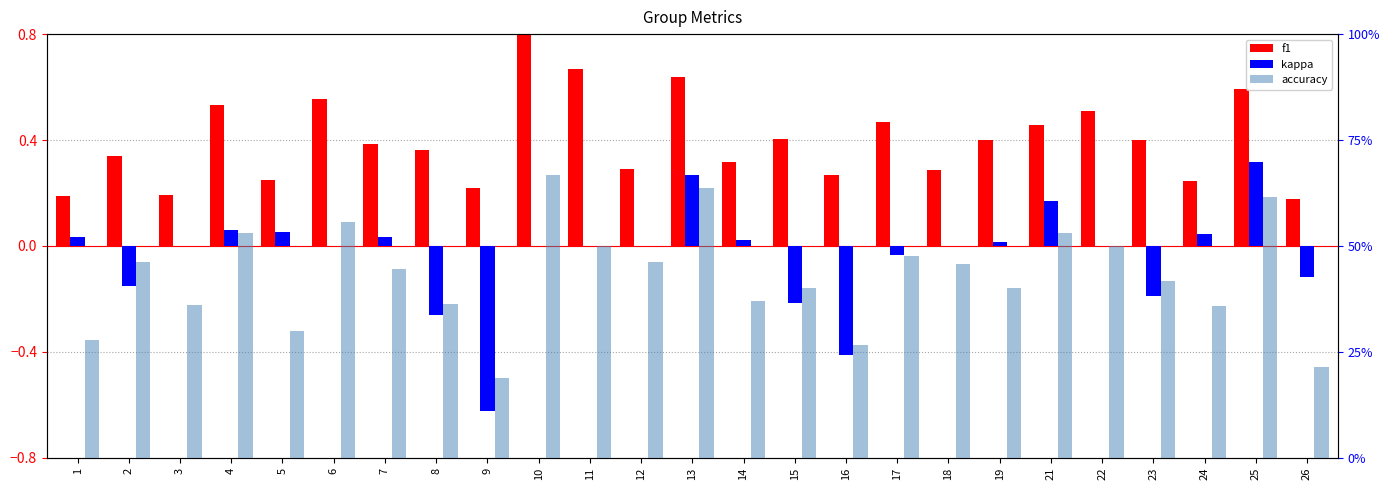

What is the sum of the kappa values at 25 and 2?

0.2